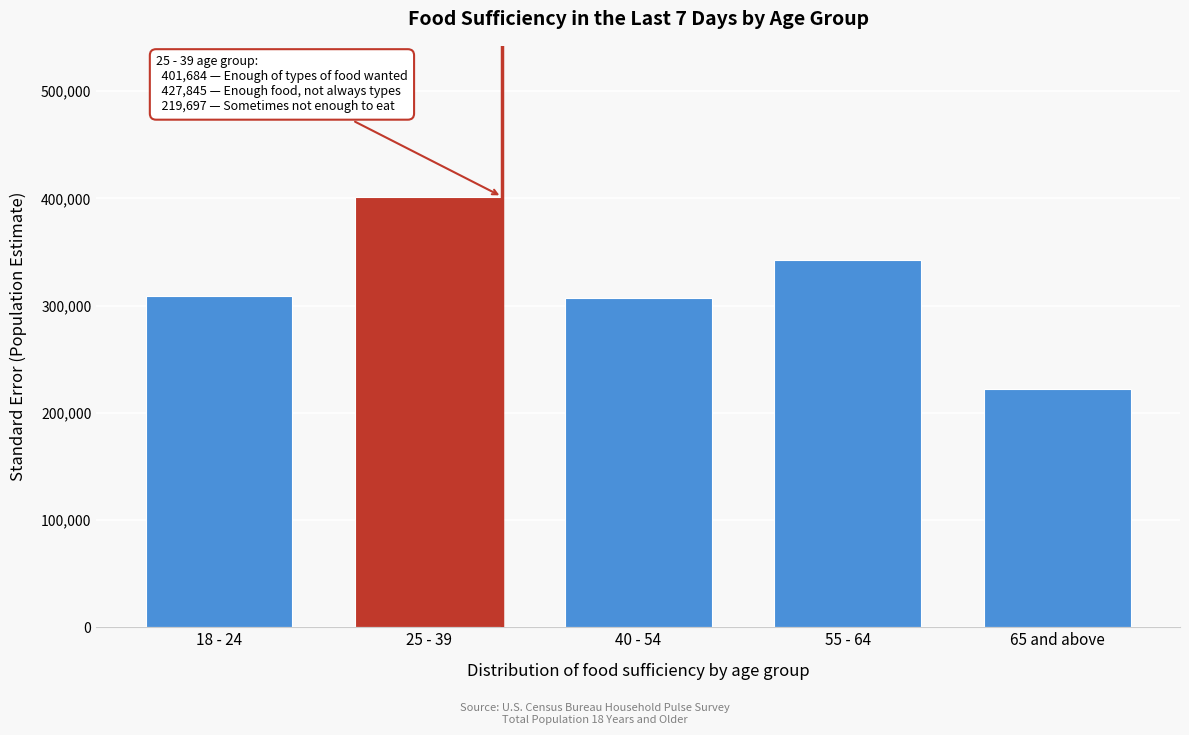

Reading left to right, list all the values displayed in this chart.

308901.3	401684.7	306722.7	342495.7	222589.1